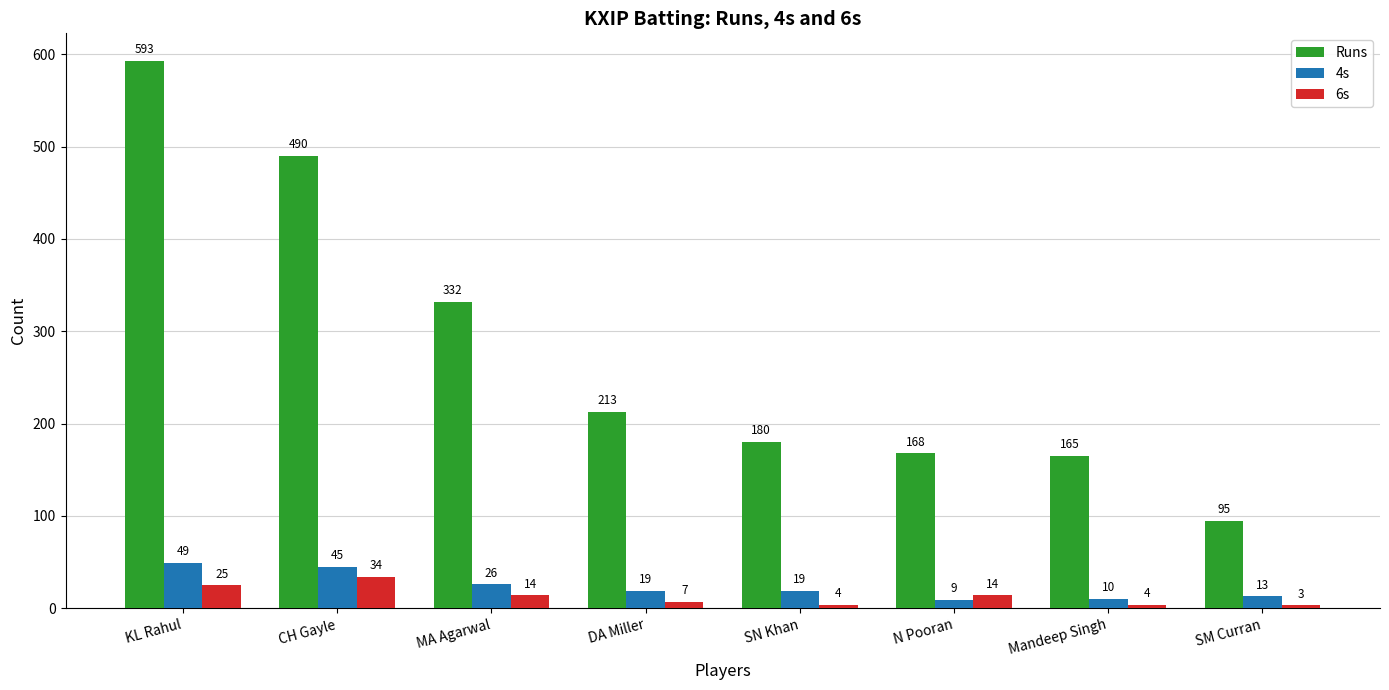

Is it true that 4s equals 49 at KL Rahul?

True